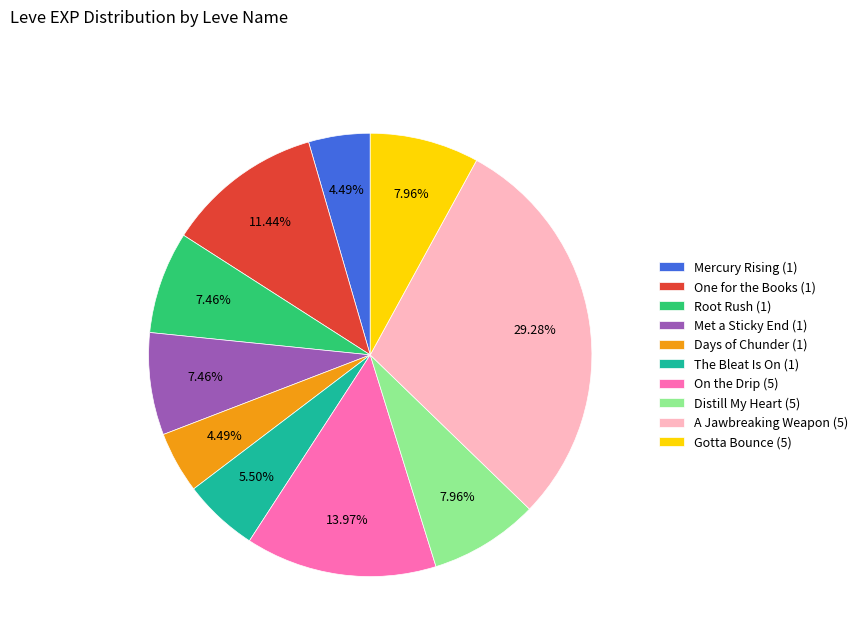

Is the sum of Mercury Rising (1) and Root Rush (1) greater than half?

No